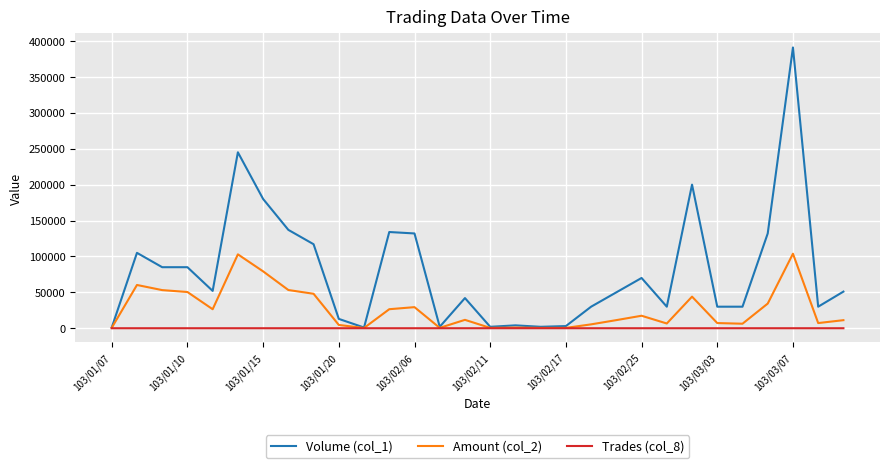

What is the average value of the Trades (col_8) series?

3